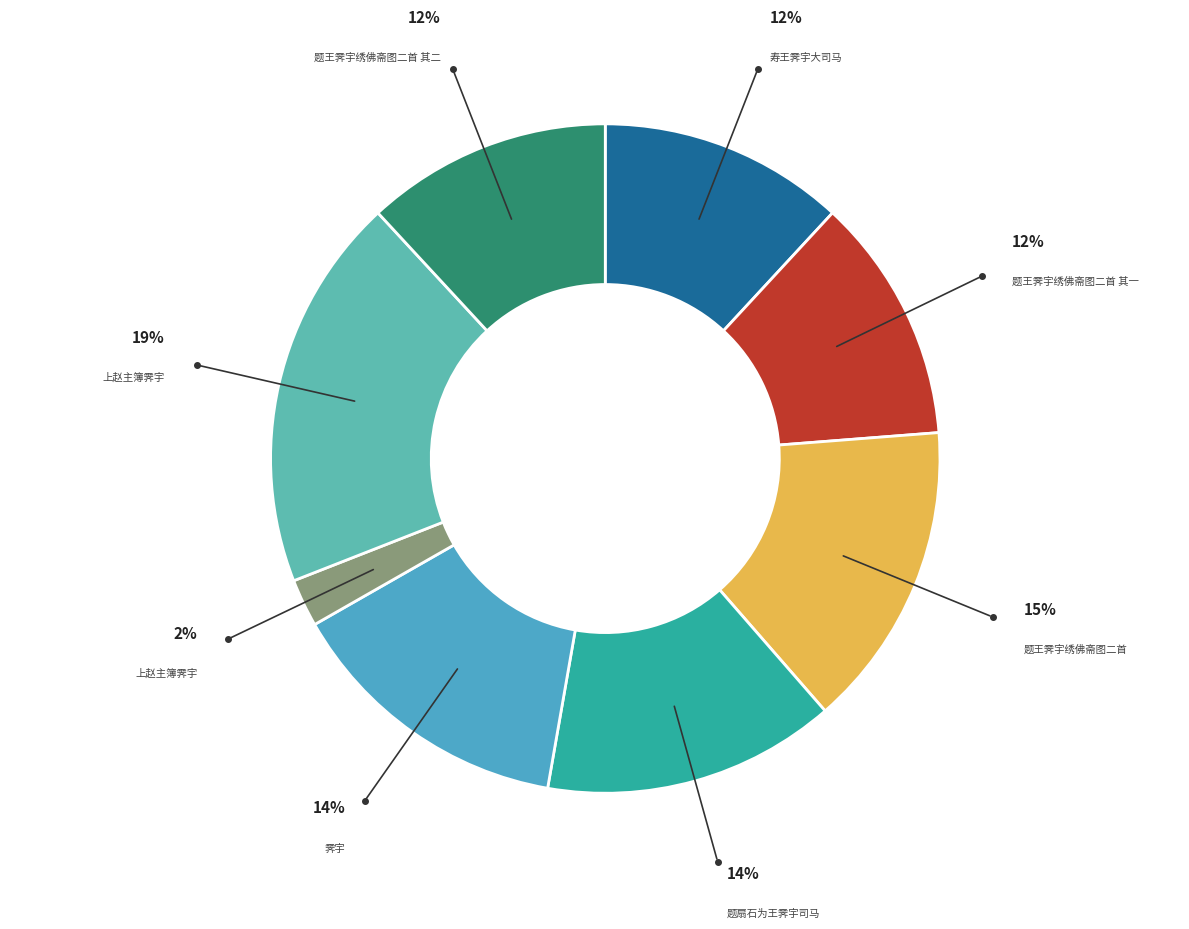

How many segments does this pie chart have?

8